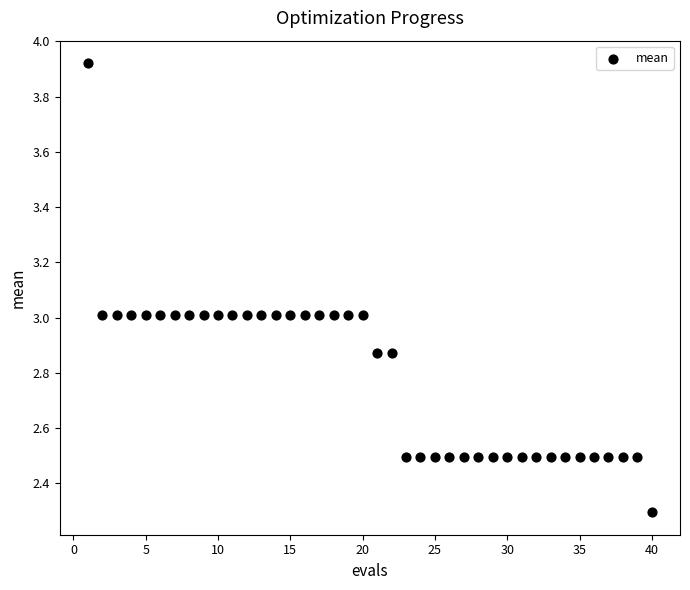

What is the range of Y values (max minus min)?

1.6